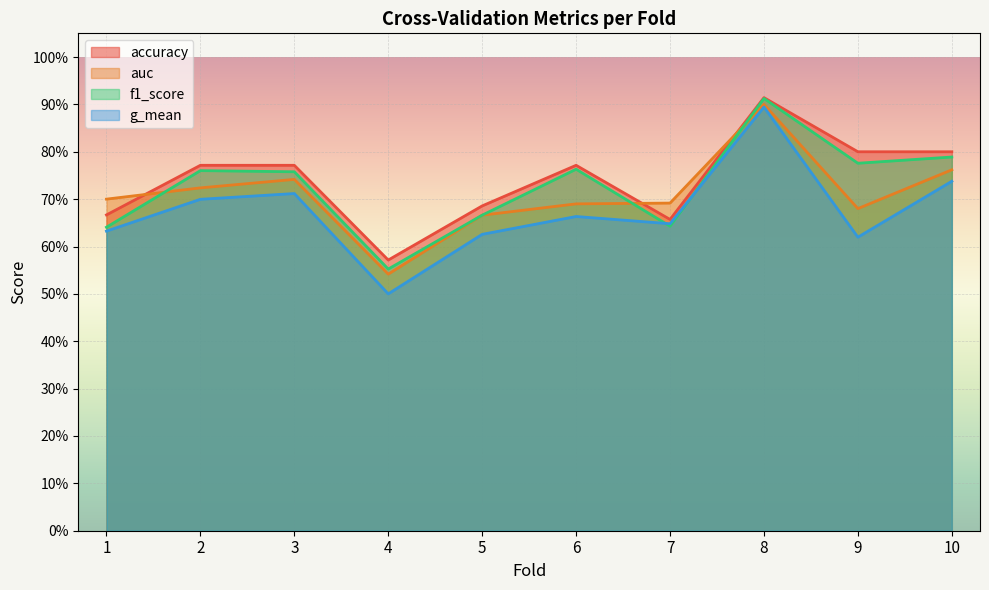

How many series are shown in this chart?

4